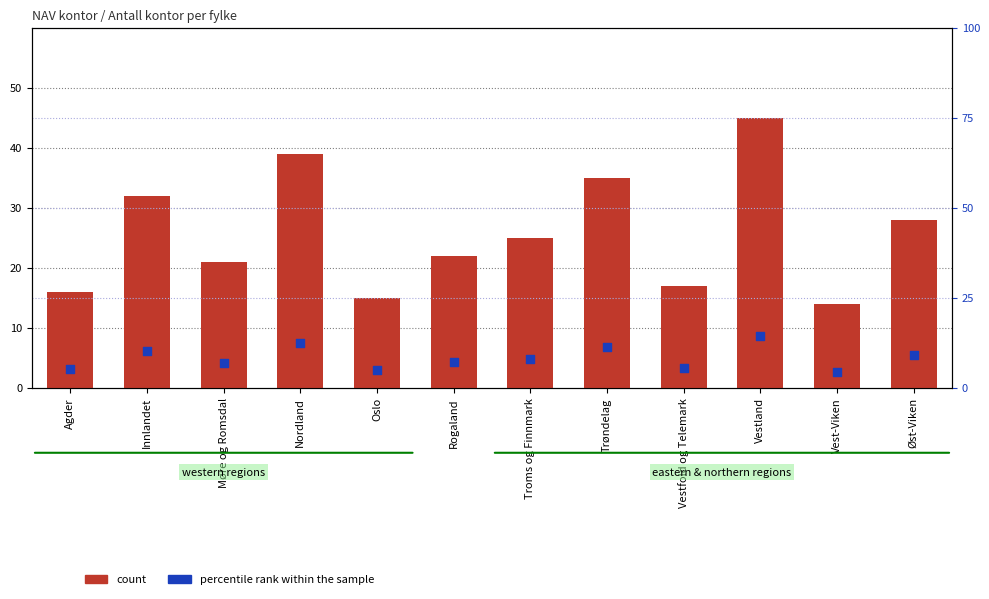

Which series has the largest total across all categories?

count